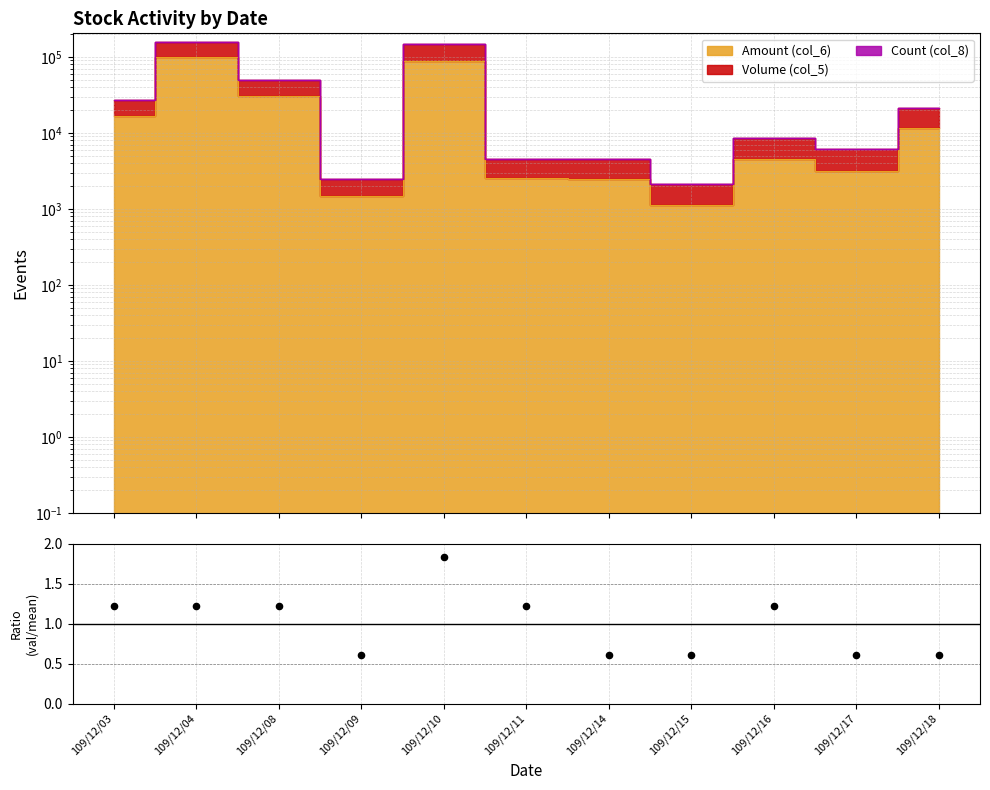

Between 109/12/15 and 109/12/08, which is larger?

109/12/08